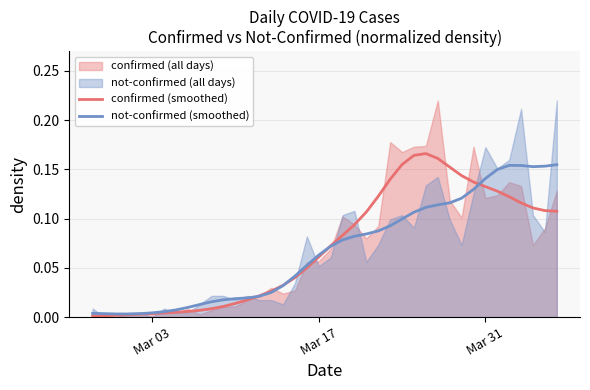

The confirmed (smoothed) series shows 0.1 at 22. True or false?

False